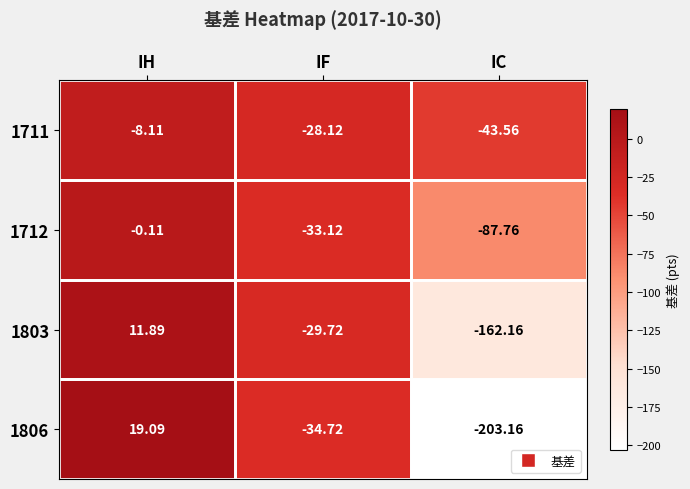

Which label corresponds to the largest value in the chart?

IH